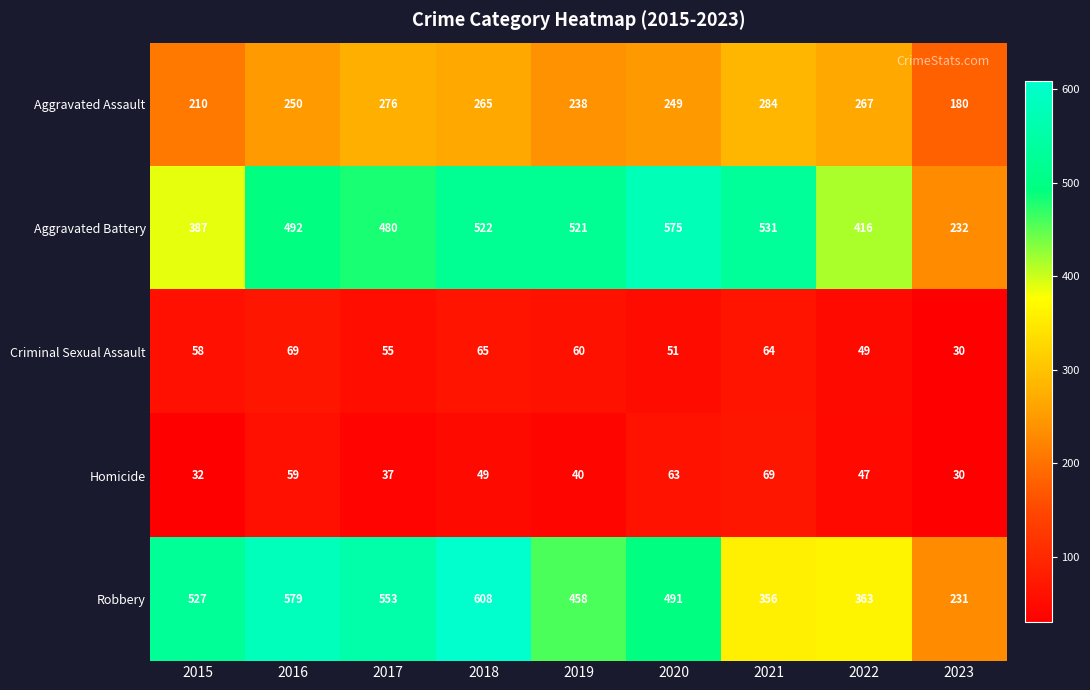

What is the minimum value shown in the chart?

30